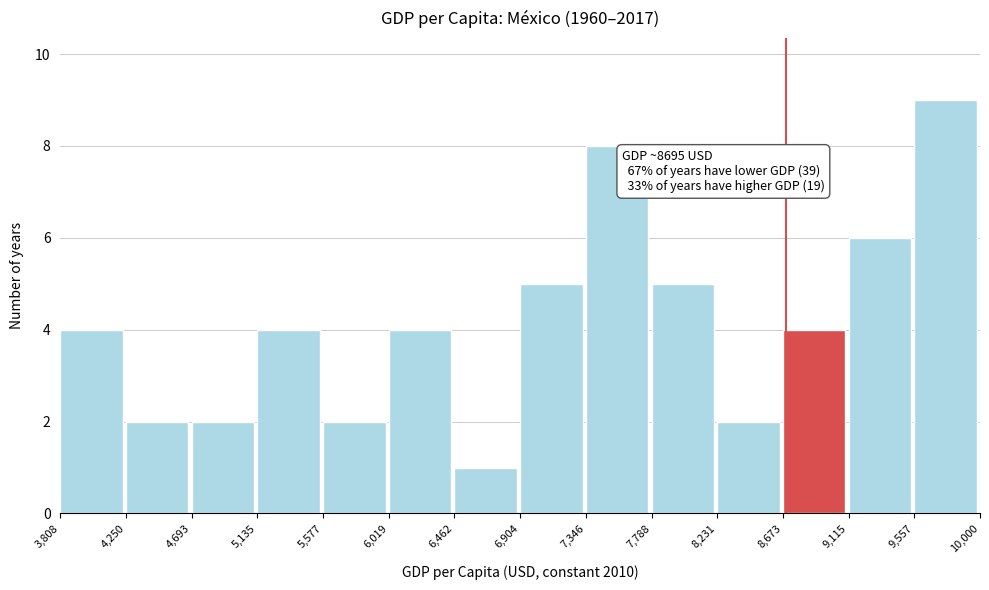

Over which range of the x-axis is the bar tallest?

9,557 to 10,000